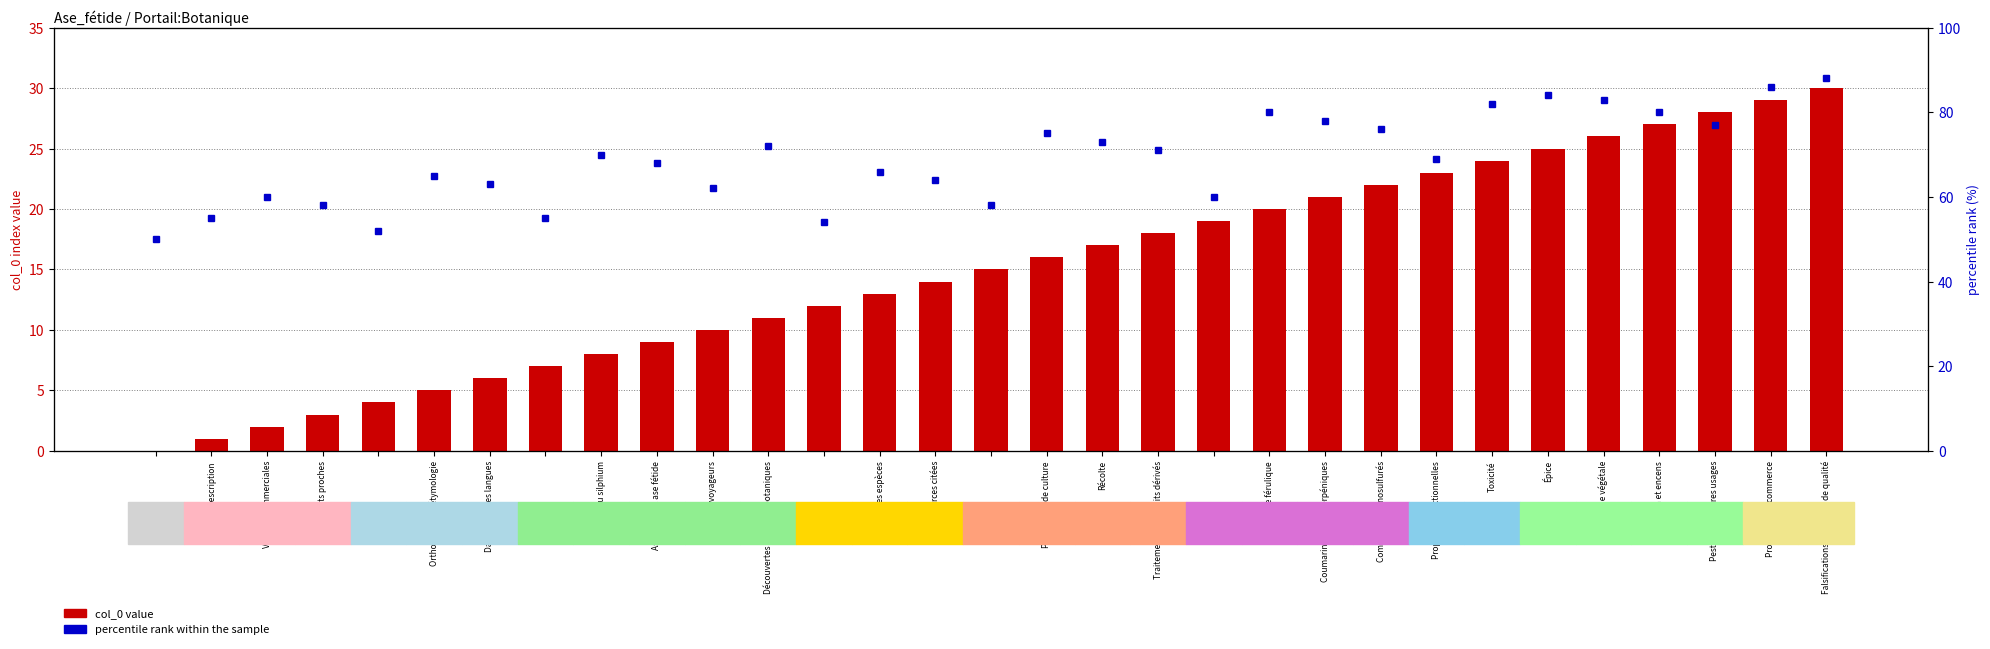

At how many categories does at least one series exceed 83?

3